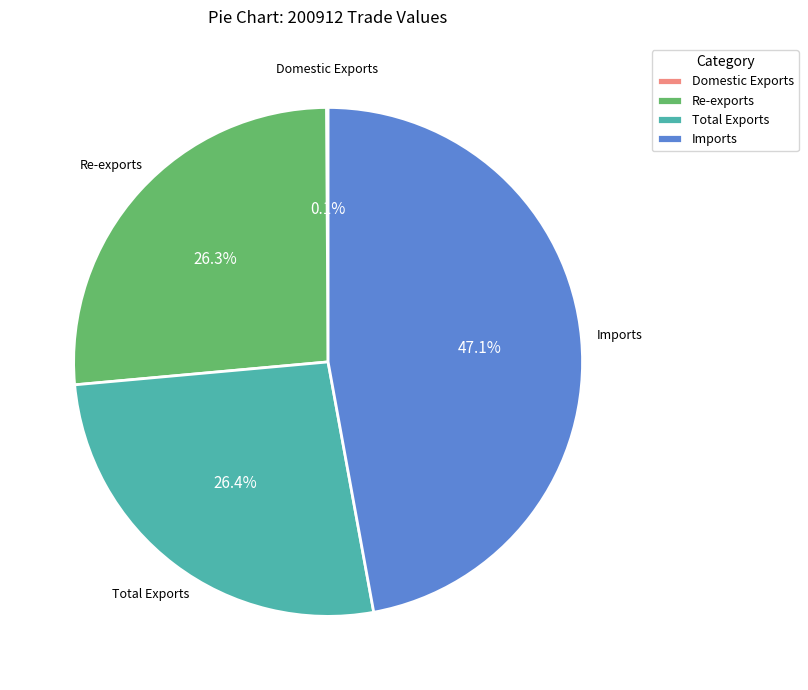

Is there any slice that represents more than half of the pie?

No